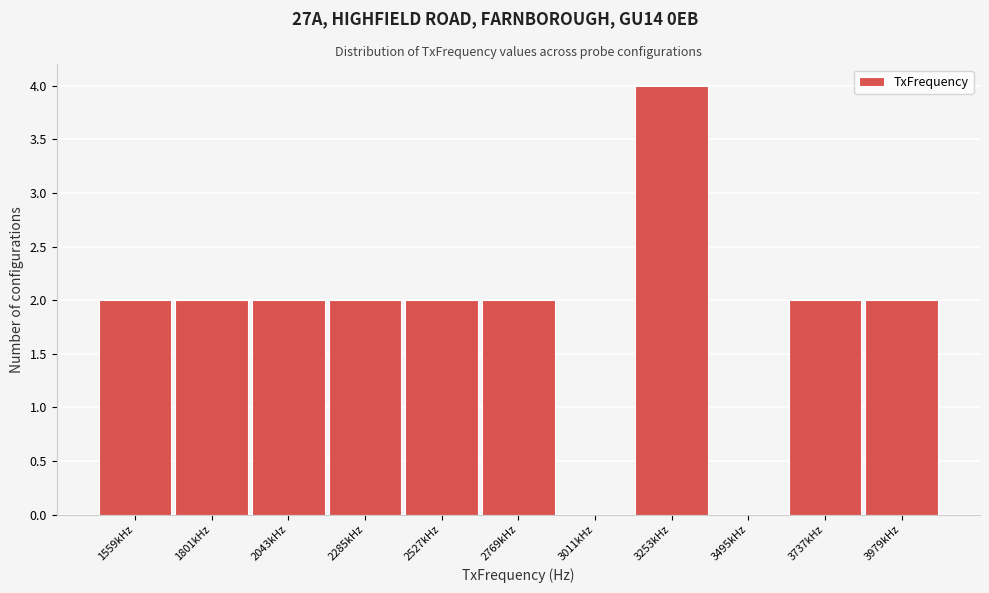

Reading right to left, transcribe all the data shown in this chart.

3979kHz=2	3737kHz=2	3495kHz=0	3253kHz=4	3011kHz=0	2769kHz=2	2527kHz=2	2285kHz=2	2043kHz=2	1801kHz=2	1559kHz=2